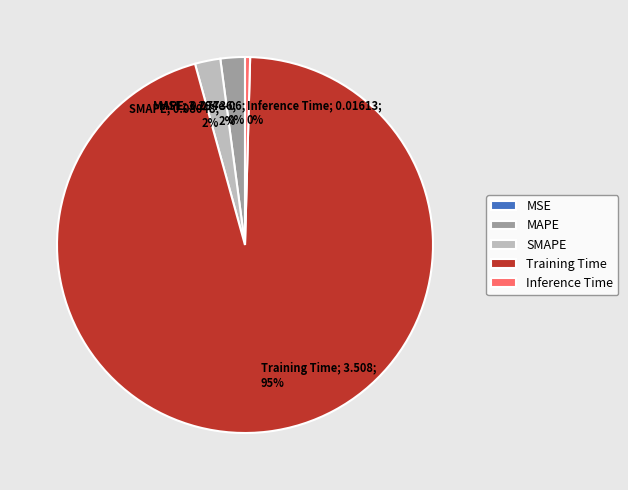

Does any single category account for the majority?

Yes